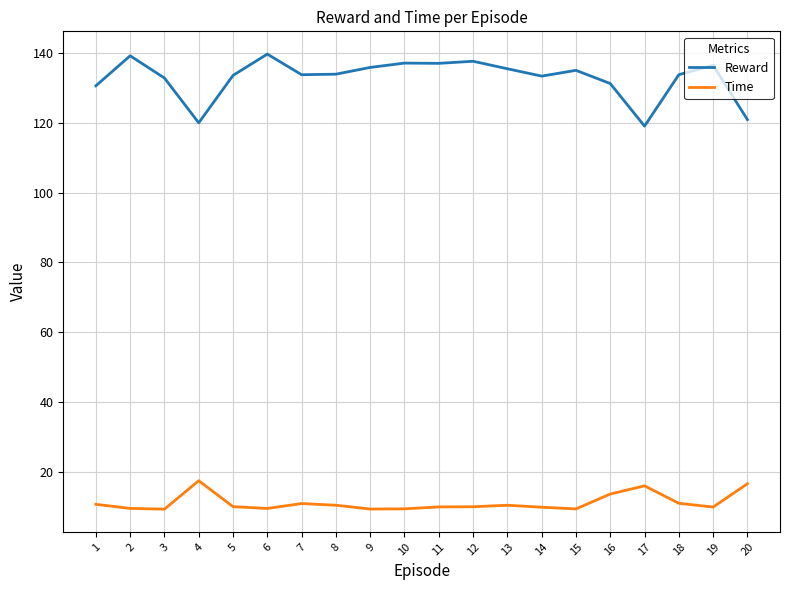

The value of Time at 10 is 15.5. True or false?

False